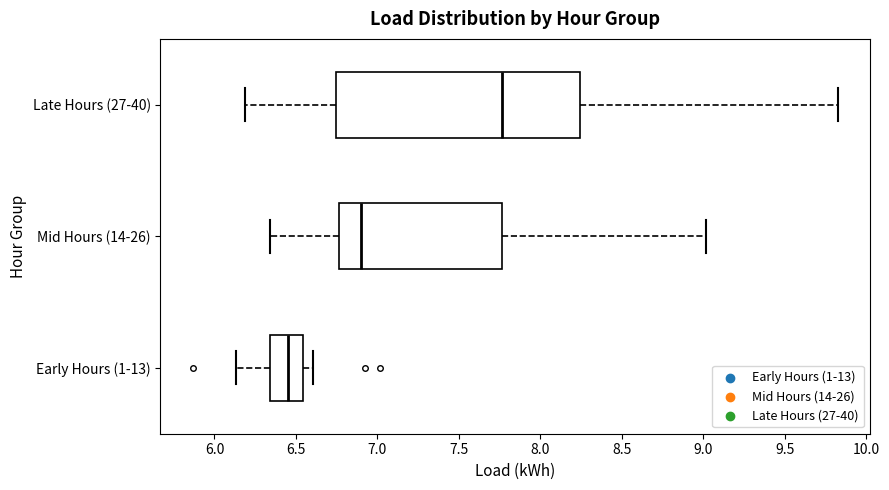

Which box has the furthest to the left median line?

Early Hours (1-13)